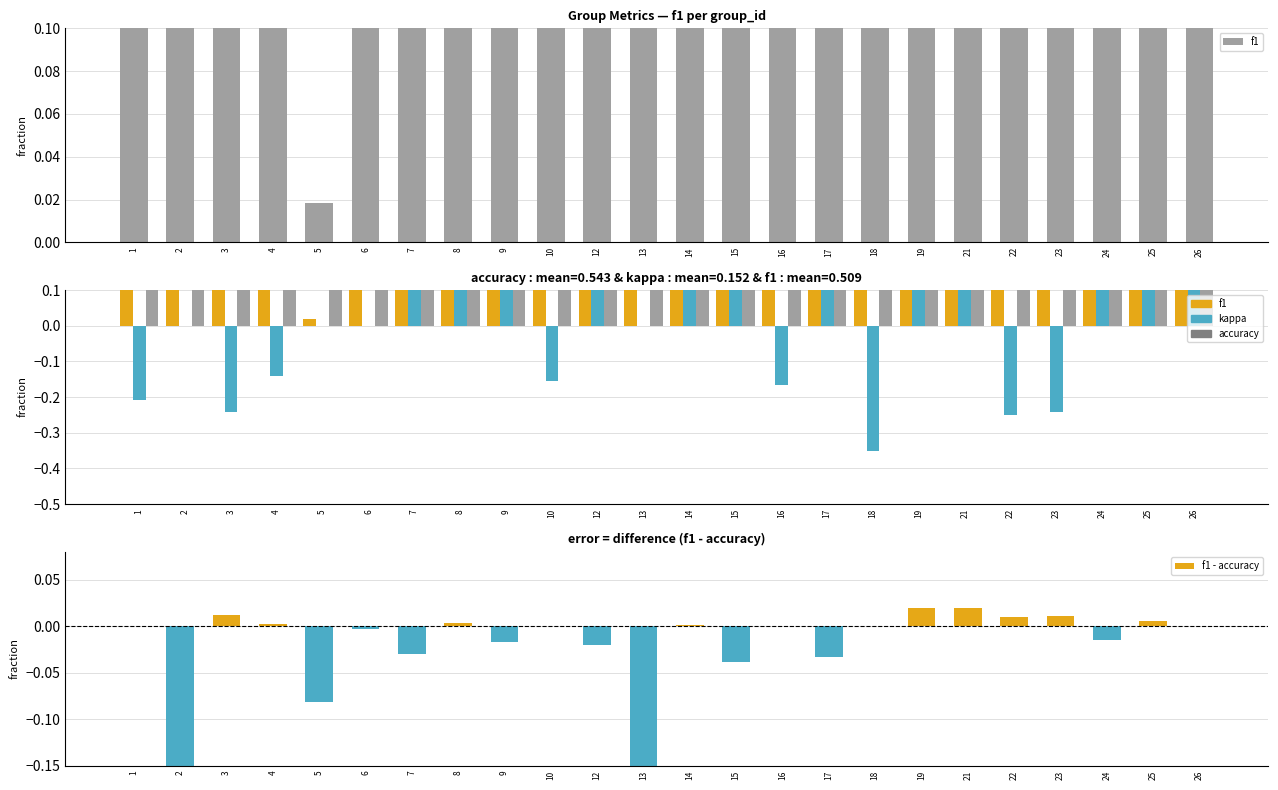

What is the minimum value for accuracy?

0.1